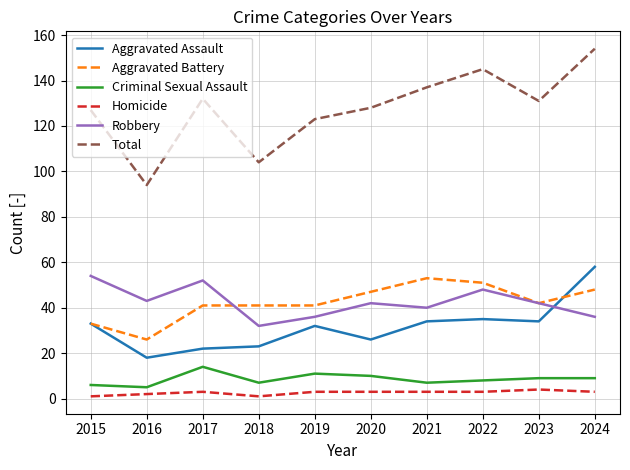

Does the chart have visible grid lines?

Yes